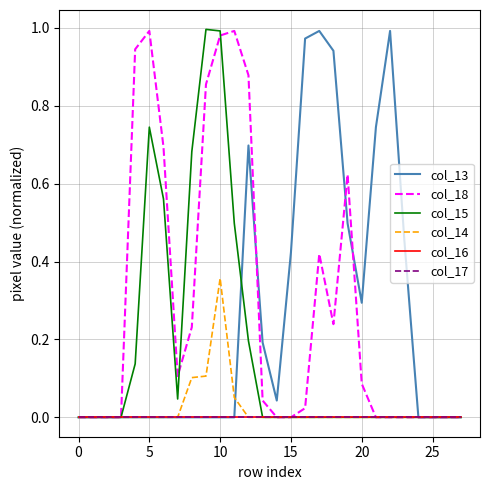

True or false: col_13 and col_18 intersect in this chart.

True